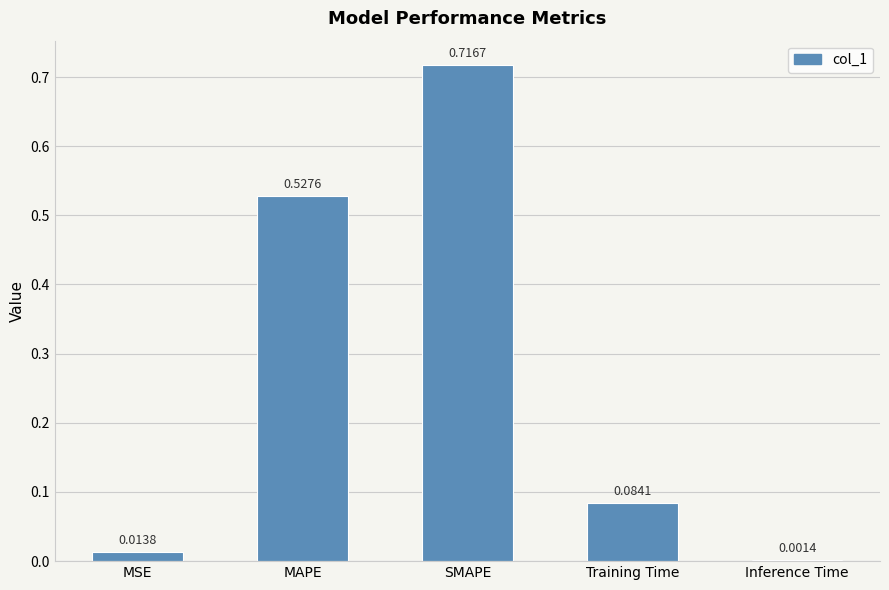

What is the sum of the values at SMAPE and Training Time?

0.8